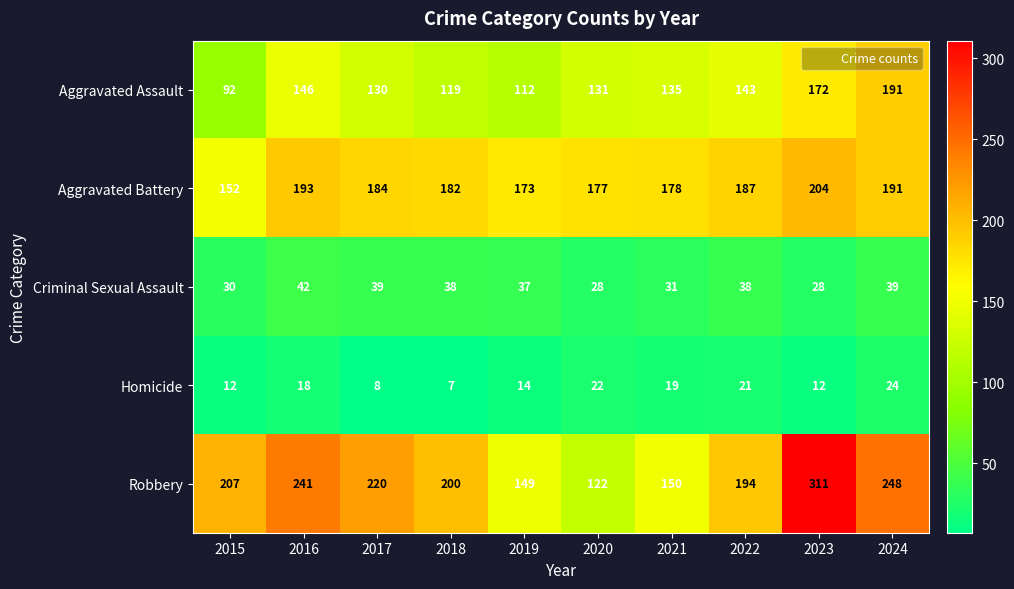

The Homicide series shows 12 at 2015. True or false?

True